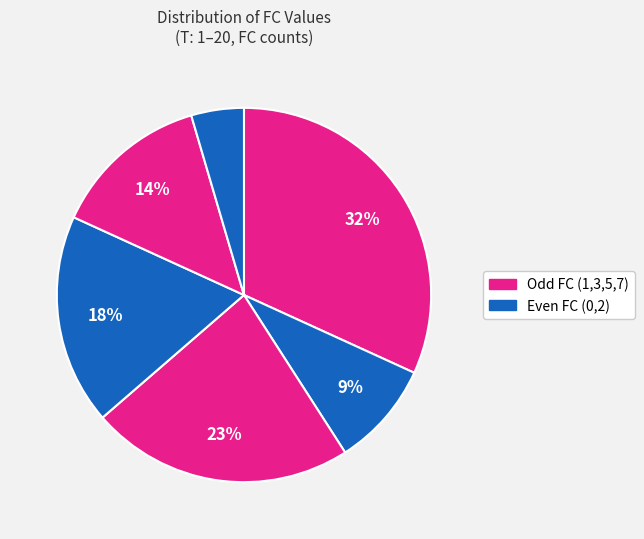

Count the number of slices in the pie.

6